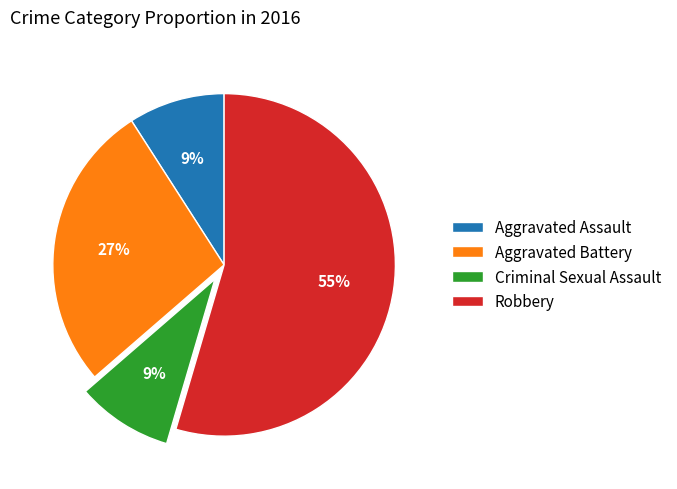

Do Aggravated Battery and Robbery together represent more than half of the pie?

Yes